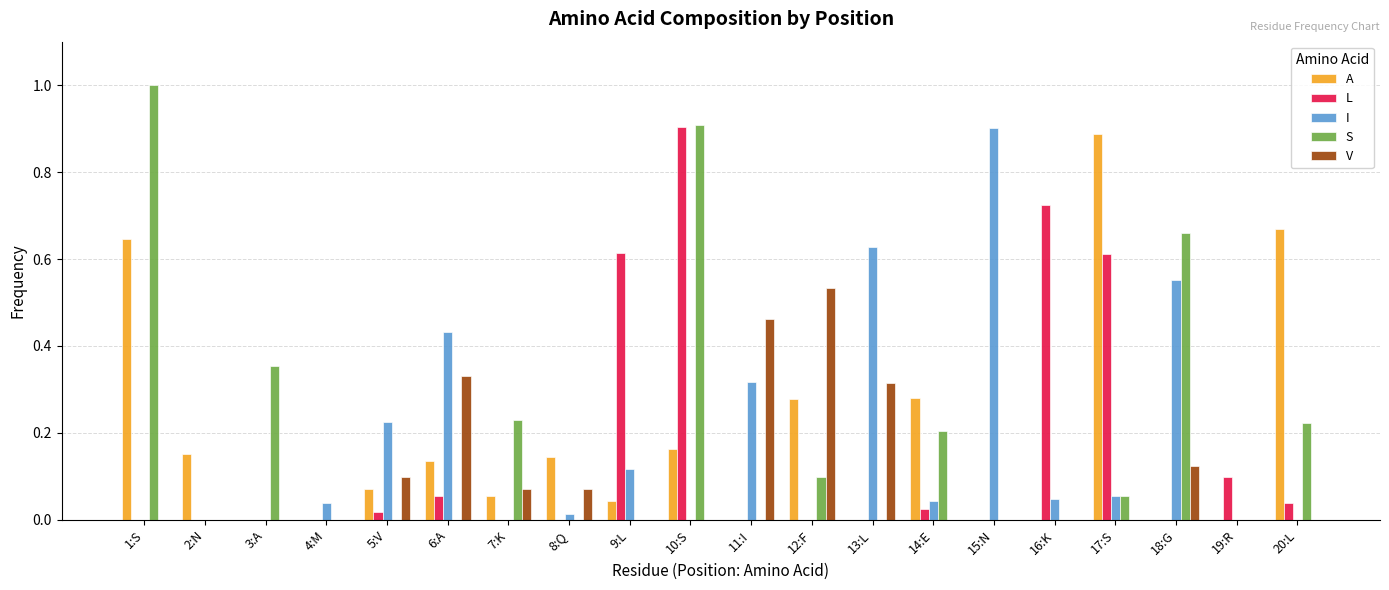

What is the total value across all series at 18:G?

1.3